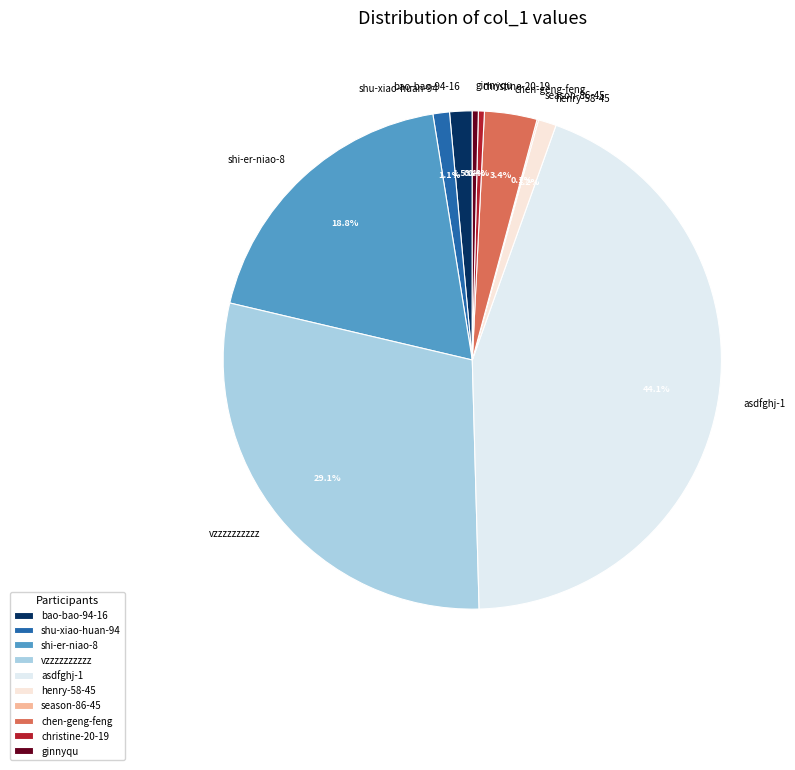

To the nearest percent, what is the combined percentage of shu-xiao-huan-94 and chen-geng-feng?

4%